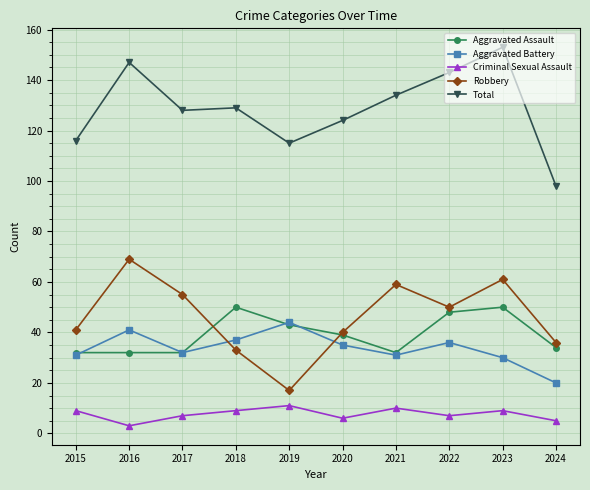

Is it true that Robbery equals 102 at 2016?

False